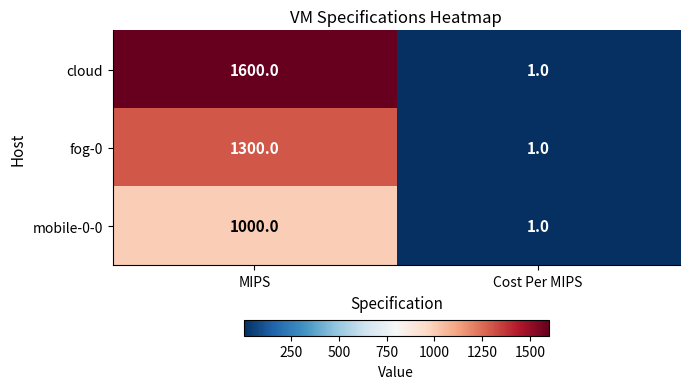

Read the fog-0 value at MIPS, to the nearest 50.

1300